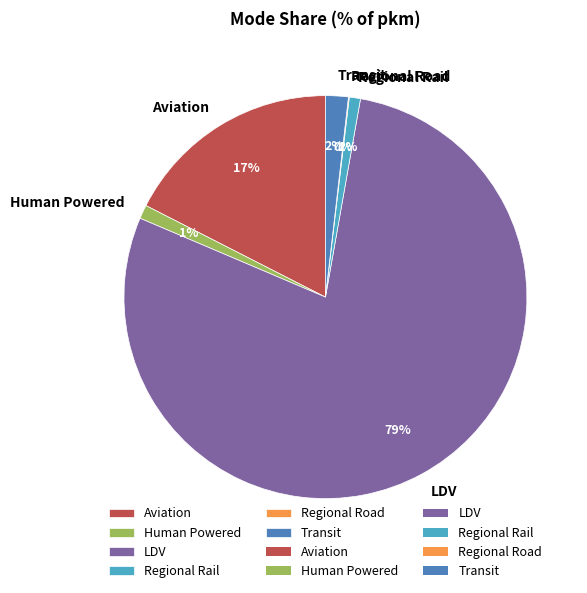

To the nearest percent, what is the average slice percentage?

17%